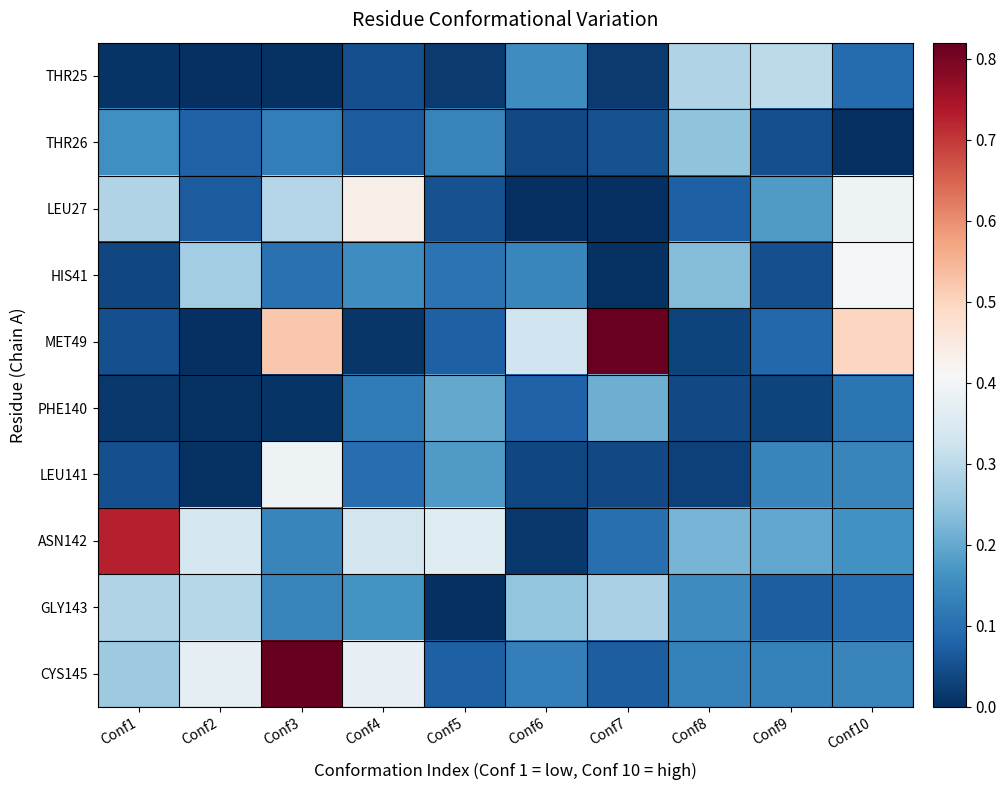

Reading left to right, what are all the values shown in this chart?

THR25: Conf1=0.0	Conf2=0.0	Conf3=0.0	Conf4=0.0	Conf5=0.0	Conf6=0.2	Conf7=0.0	Conf8=0.3	Conf9=0.3	Conf10=0.1
THR26: Conf1=0.2	Conf2=0.1	Conf3=0.1	Conf4=0.1	Conf5=0.1	Conf6=0.0	Conf7=0.1	Conf8=0.2	Conf9=0.0	Conf10=0.0
LEU27: Conf1=0.3	Conf2=0.1	Conf3=0.3	Conf4=0.4	Conf5=0.1	Conf6=0.0	Conf7=0.0	Conf8=0.1	Conf9=0.2	Conf10=0.4
HIS41: Conf1=0.0	Conf2=0.3	Conf3=0.1	Conf4=0.2	Conf5=0.1	Conf6=0.1	Conf7=0.0	Conf8=0.2	Conf9=0.1	Conf10=0.4
MET49: Conf1=0.0	Conf2=0.0	Conf3=0.5	Conf4=0.0	Conf5=0.1	Conf6=0.3	Conf7=0.8	Conf8=0.0	Conf9=0.1	Conf10=0.5
PHE140: Conf1=0.0	Conf2=0.0	Conf3=0.0	Conf4=0.1	Conf5=0.2	Conf6=0.1	Conf7=0.2	Conf8=0.0	Conf9=0.0	Conf10=0.1
LEU141: Conf1=0.1	Conf2=0.0	Conf3=0.4	Conf4=0.1	Conf5=0.2	Conf6=0.0	Conf7=0.0	Conf8=0.0	Conf9=0.1	Conf10=0.1
ASN142: Conf1=0.7	Conf2=0.3	Conf3=0.1	Conf4=0.3	Conf5=0.4	Conf6=0.0	Conf7=0.1	Conf8=0.2	Conf9=0.2	Conf10=0.2
GLY143: Conf1=0.3	Conf2=0.3	Conf3=0.1	Conf4=0.2	Conf5=0.0	Conf6=0.2	Conf7=0.3	Conf8=0.2	Conf9=0.1	Conf10=0.1
CYS145: Conf1=0.3	Conf2=0.4	Conf3=0.8	Conf4=0.4	Conf5=0.1	Conf6=0.1	Conf7=0.1	Conf8=0.1	Conf9=0.1	Conf10=0.1